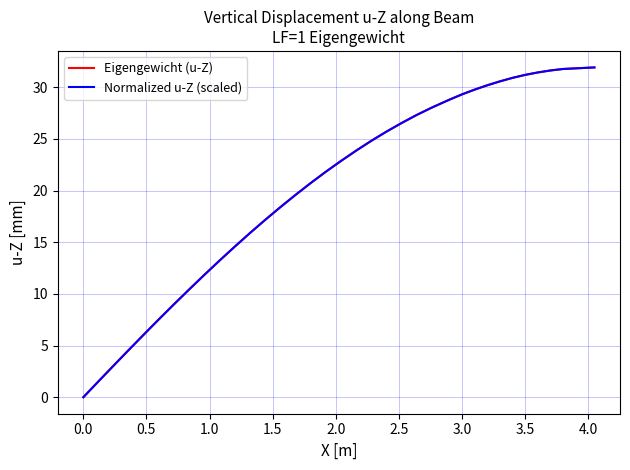

Which series has the widest spread of values?

Normalized u-Z (scaled)